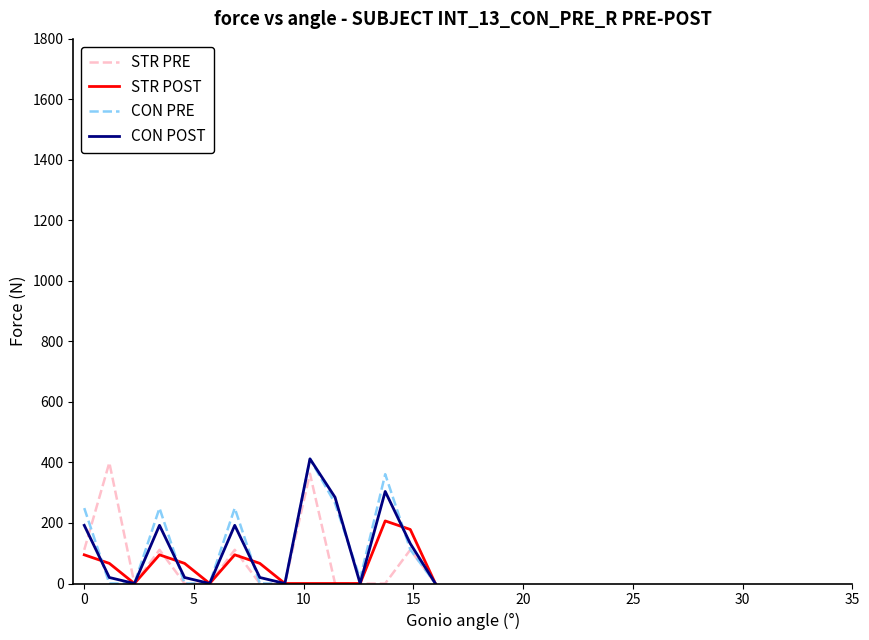

What is the maximum value for STR POST?

206.8